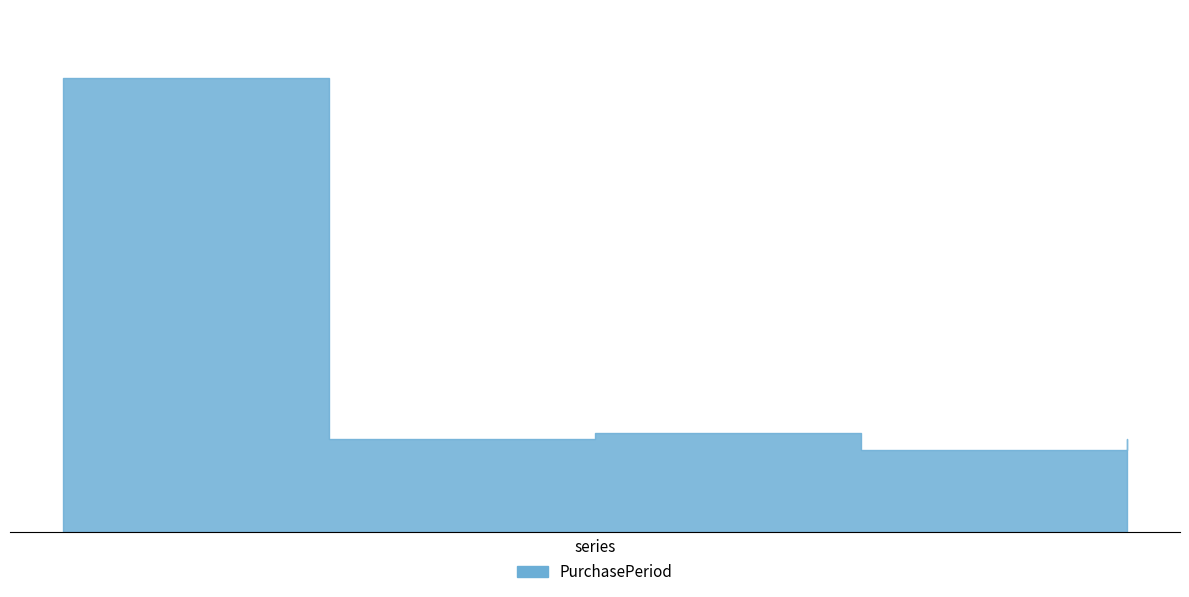

How many data points are less than 16?

1